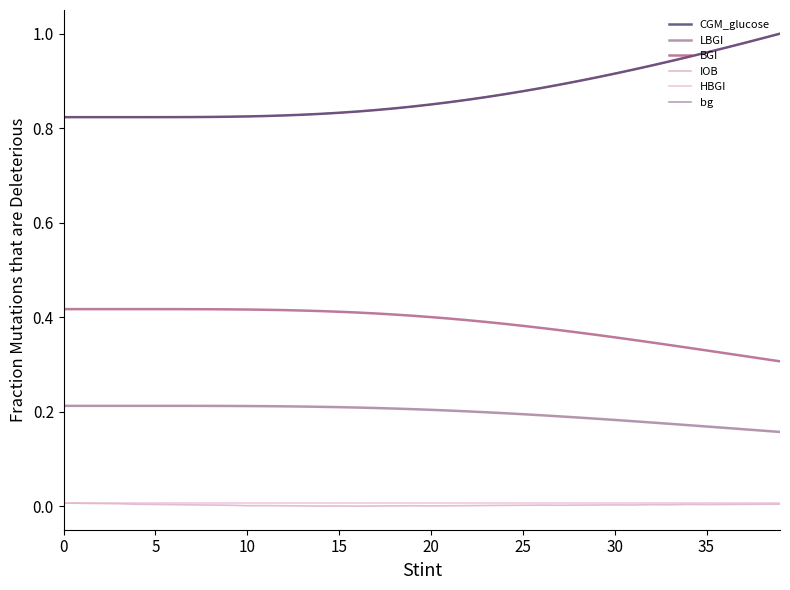

How many LBGI values are between 0 and 1?

40